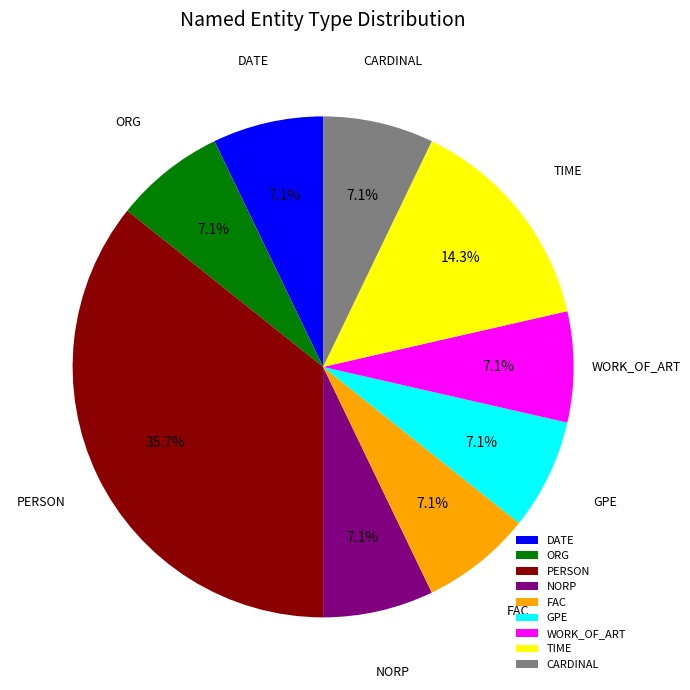

To the nearest percent, what is the combined percentage of DATE and NORP?

14%